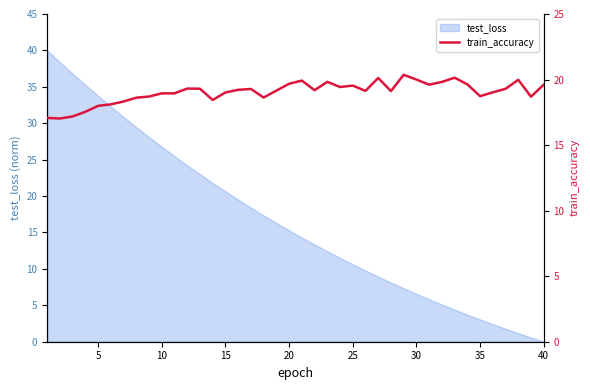

What is the highest value of the test_loss series?

40.0